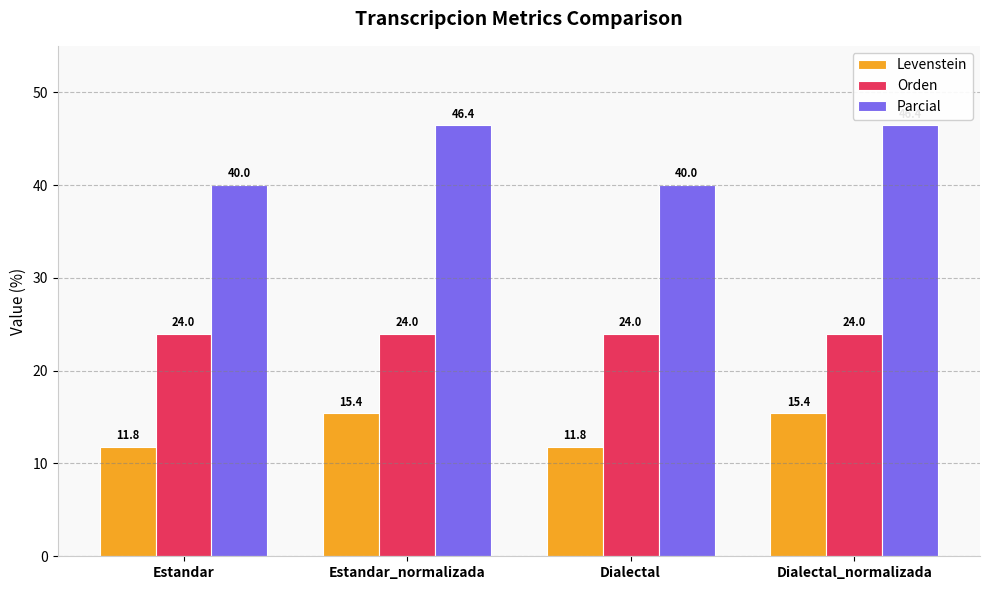

Which series has the largest total across all categories?

Parcial